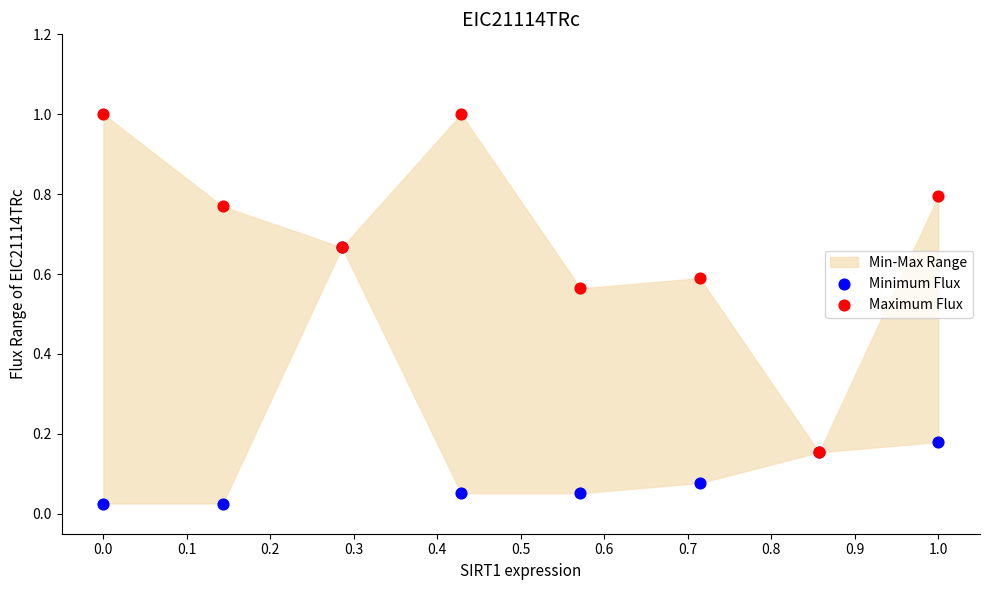

Which series reaches the maximum Y coordinate?

Maximum Flux